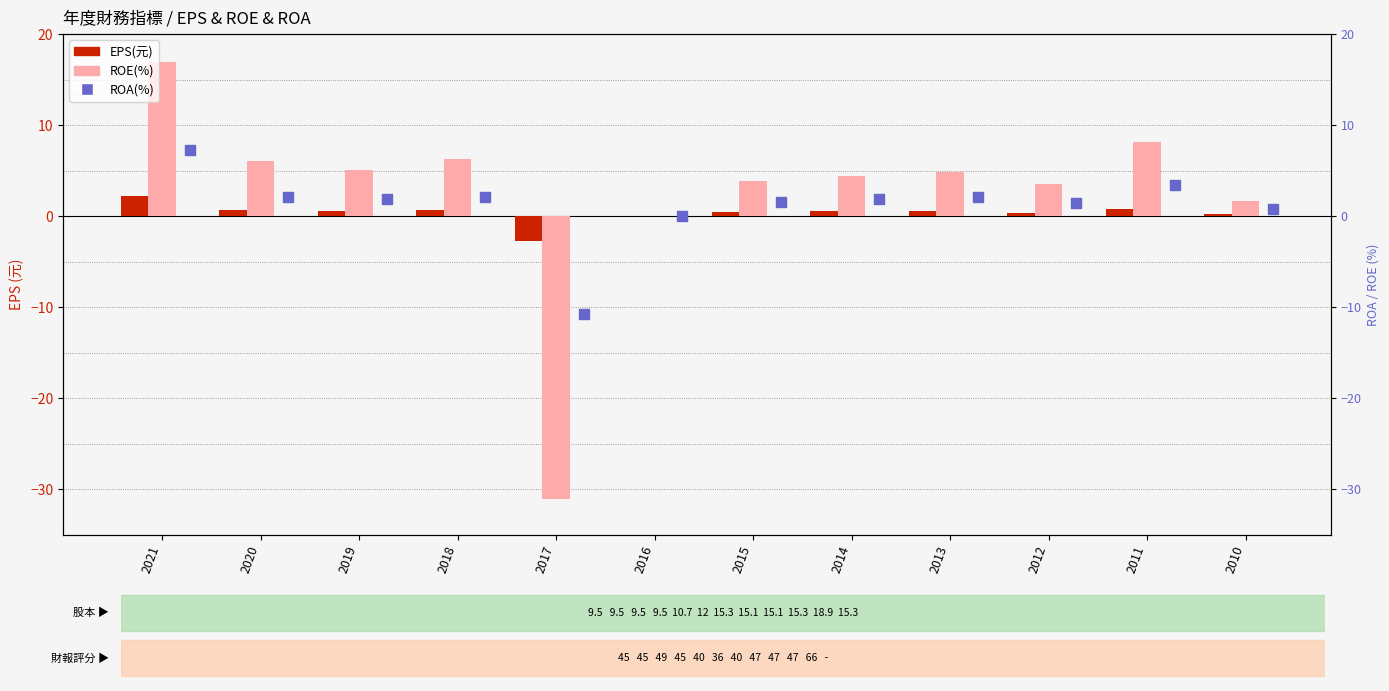

At which category is the sum across all series the highest?

2021